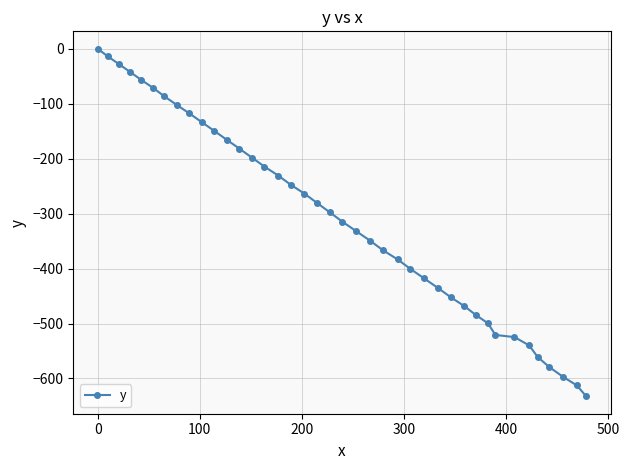

What is the difference between the second highest and minimum values?

618.8